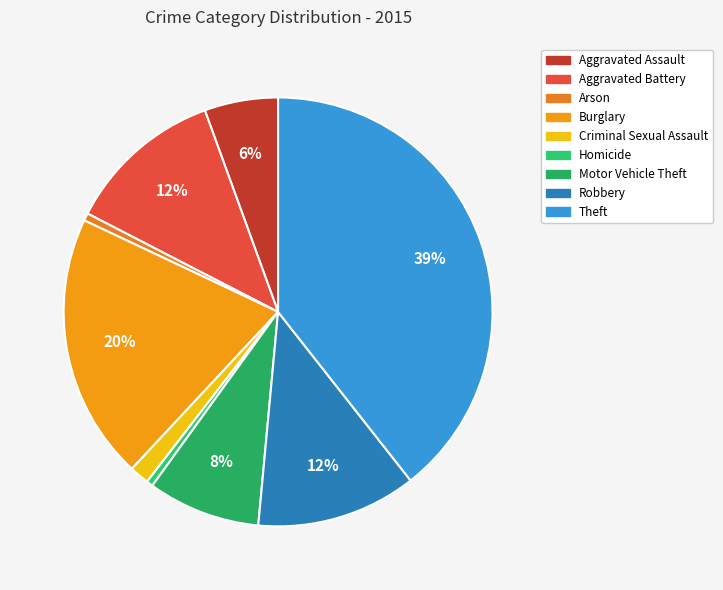

Does any single category account for the majority?

No